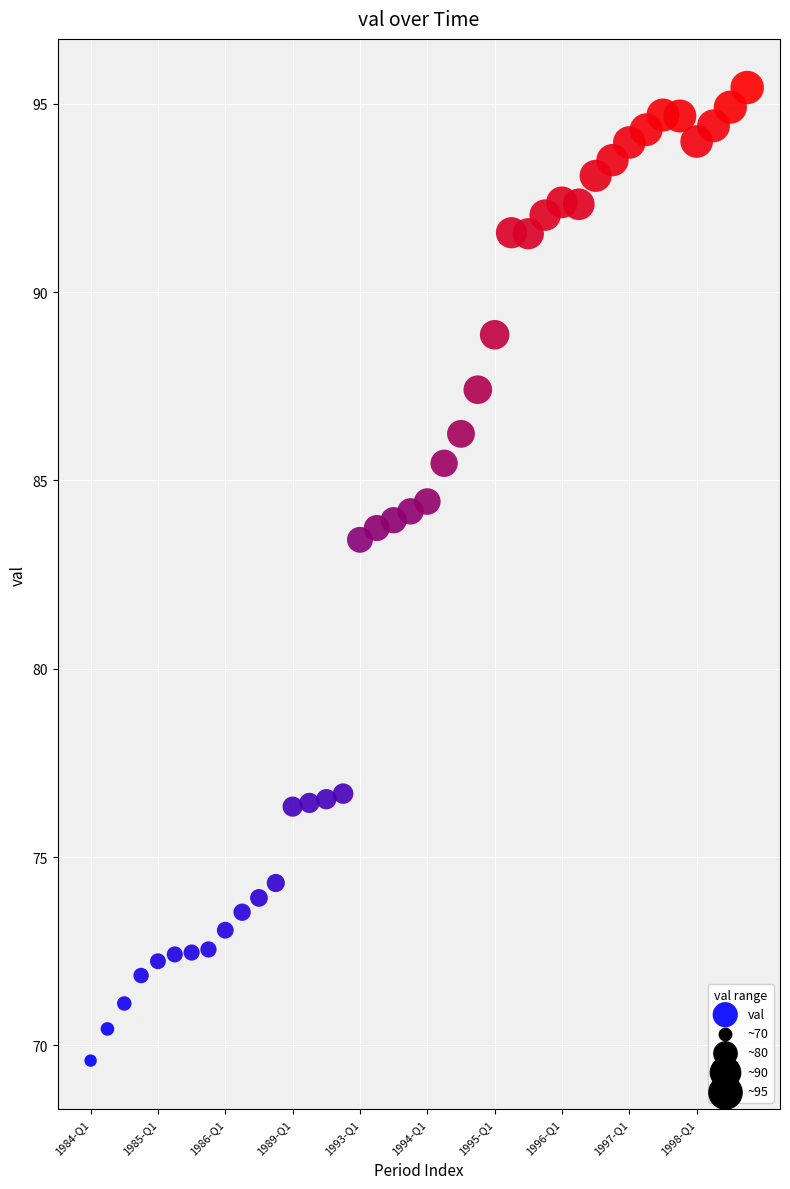

What Y value in the scatter plot is closest to 82?

83.4